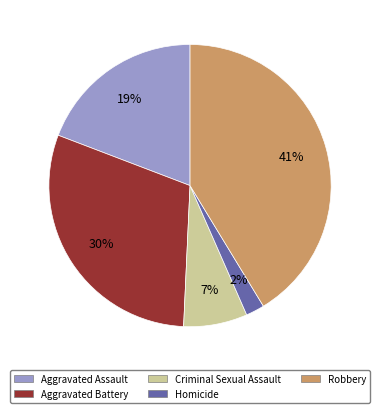

To the nearest percent, what portion does Aggravated Battery represent?

30%